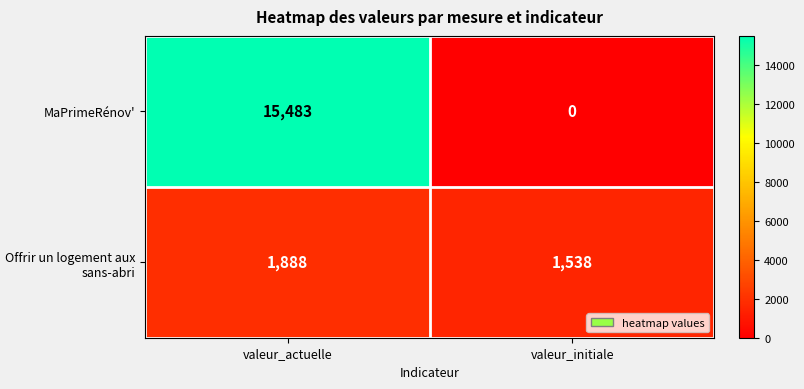

Which series has the largest total across all categories?

MaPrimeRénov'